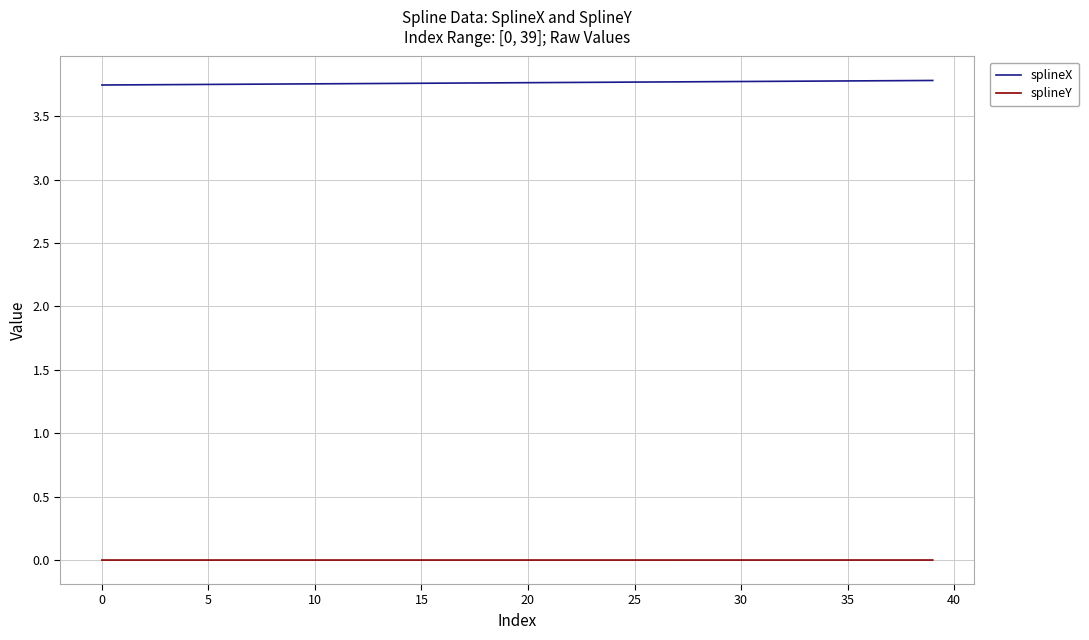

Which series has the largest total across all categories?

splineX